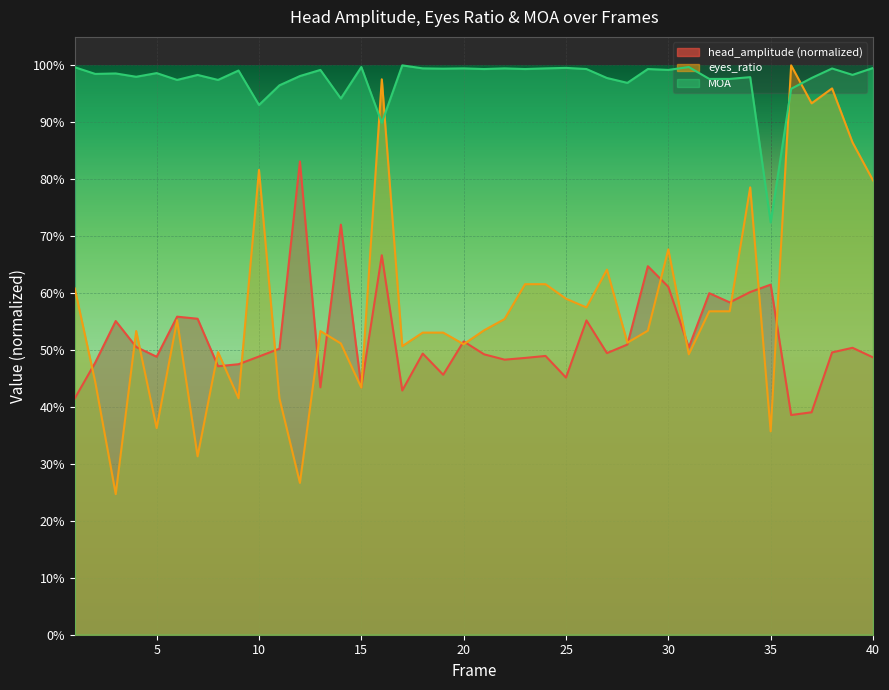

What is the value of the eyes_ratio point at the 30th from the left?

0.7